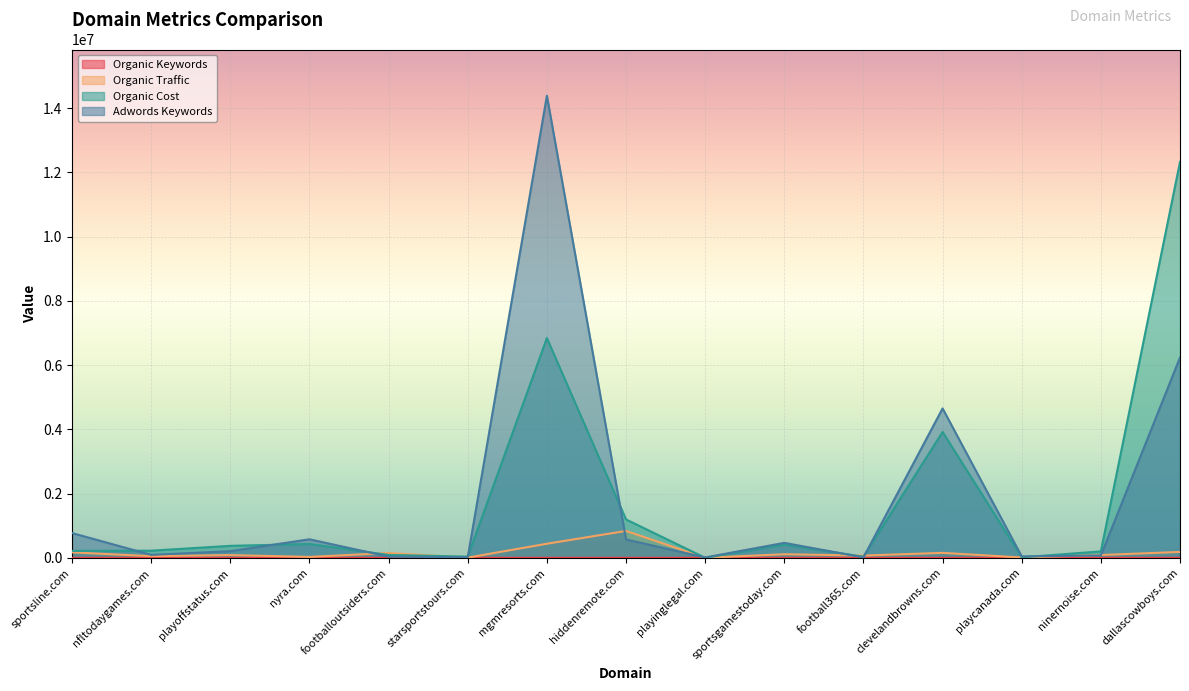

What is the label of the 7th point from the right?

playinglegal.com